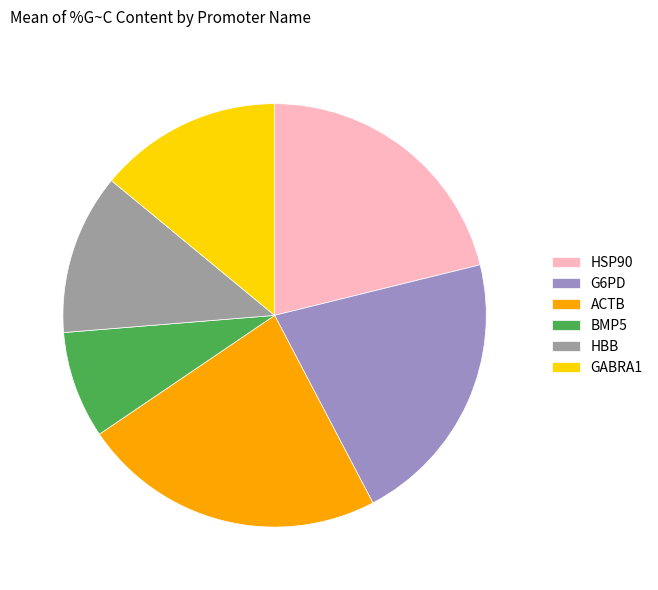

The HSP90 slice represents 21% of the pie. True or false?

True